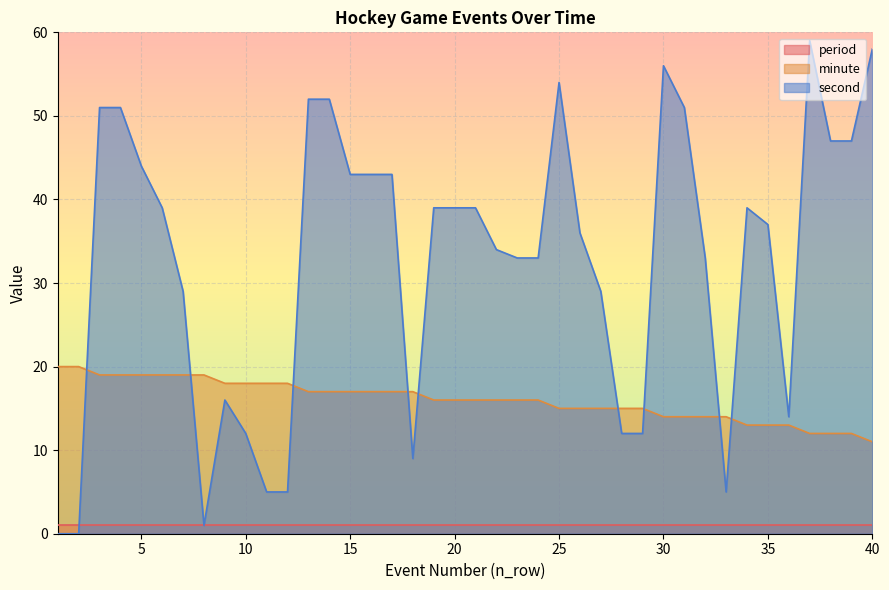

Which series changed the most between 25 and 31?

second